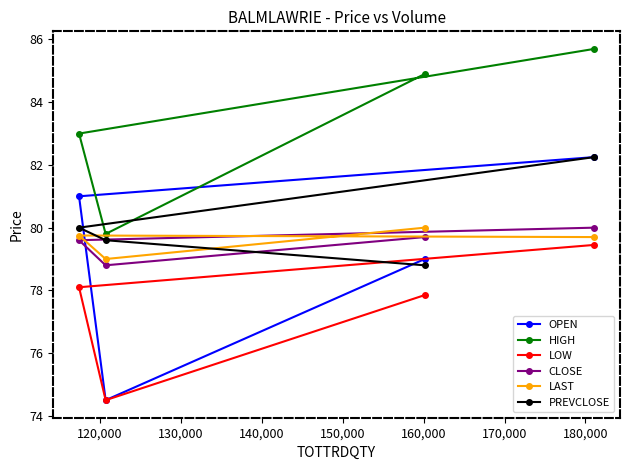

True or false: PREVCLOSE has more than 1 interior local peaks.

False